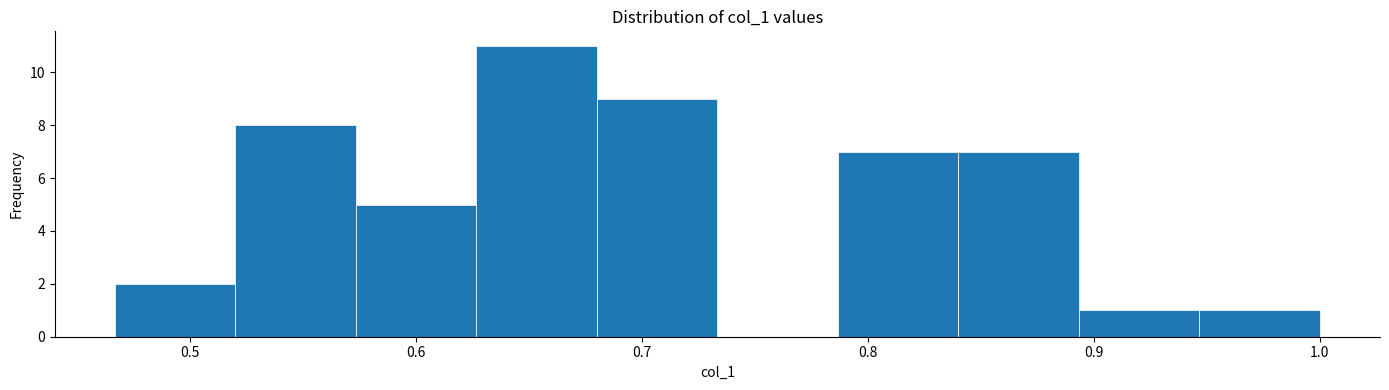

What is the height of the bar covering 0.63 to 0.68 on the x-axis? Neither the bar edges nor the heights are printed on the chart, so give them approximately, as read against the axes.

11